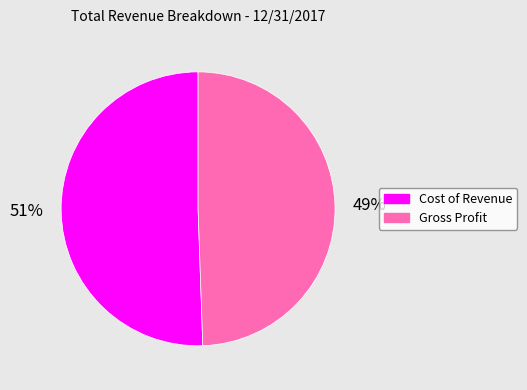

Between Cost of Revenue and Gross Profit, which is larger?

Cost of Revenue